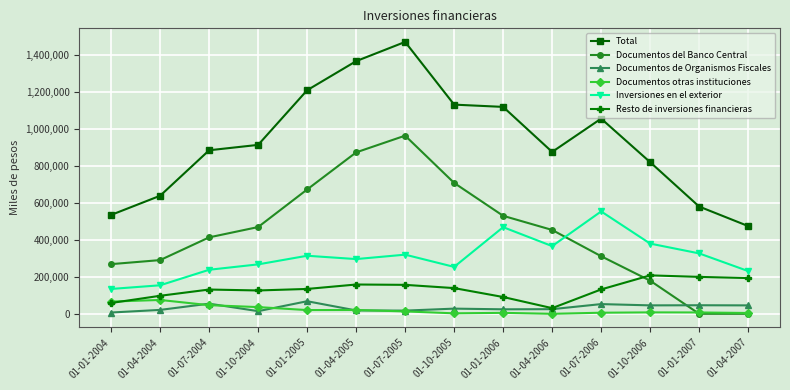

True or false: Resto de inversiones financieras has a value of 80663 at 01-04-2007.

False